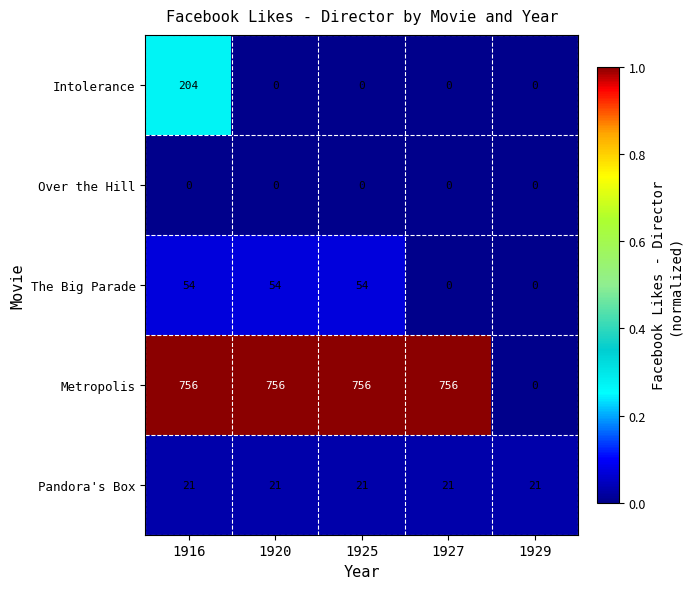

Count the number of categories in the chart.

5